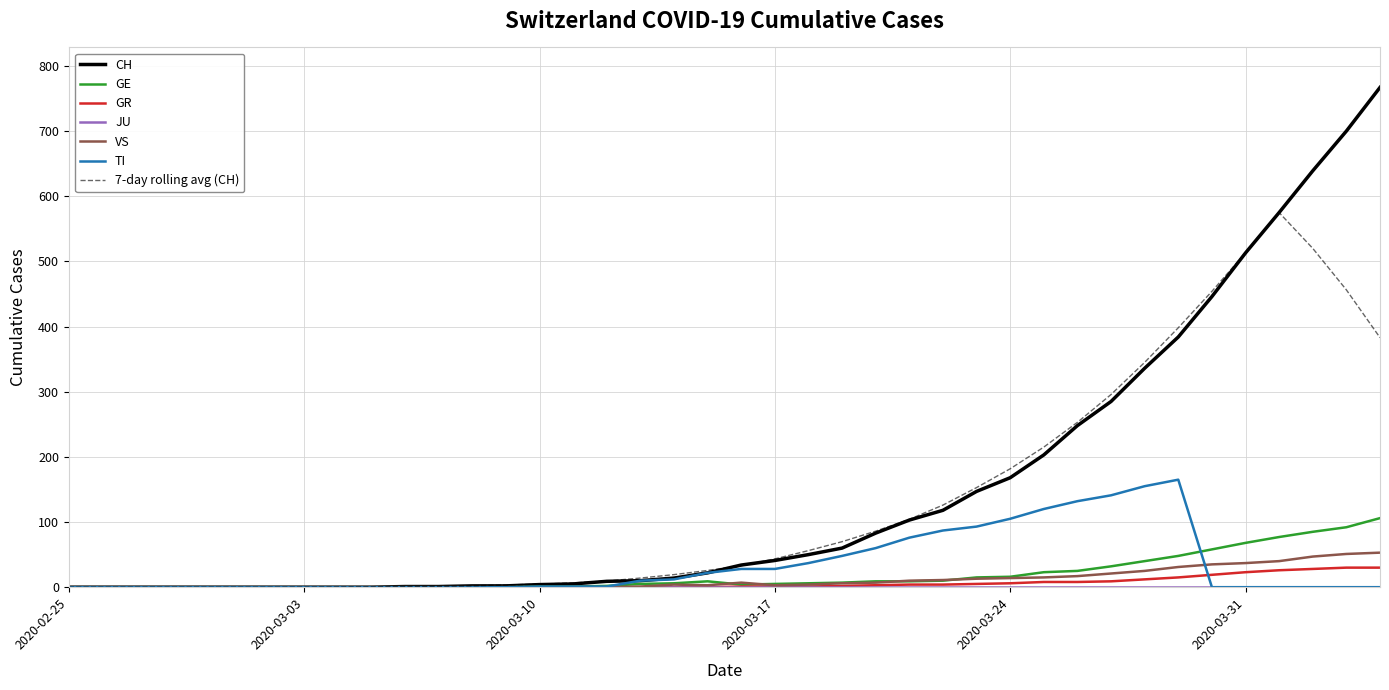

Which series has the largest range (max minus min)?

CH